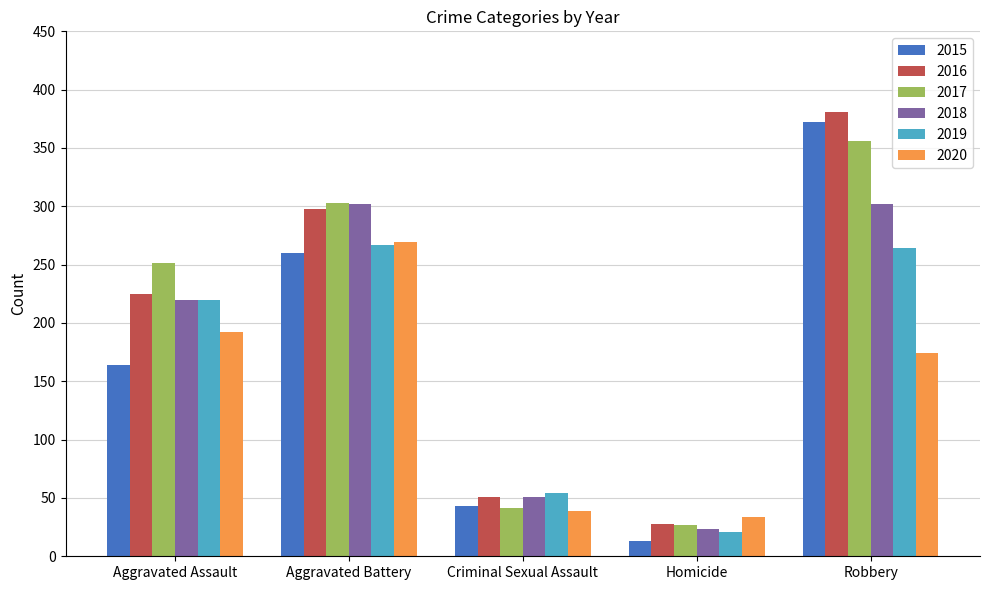

Which category has the highest value in the 2016 series?

Robbery